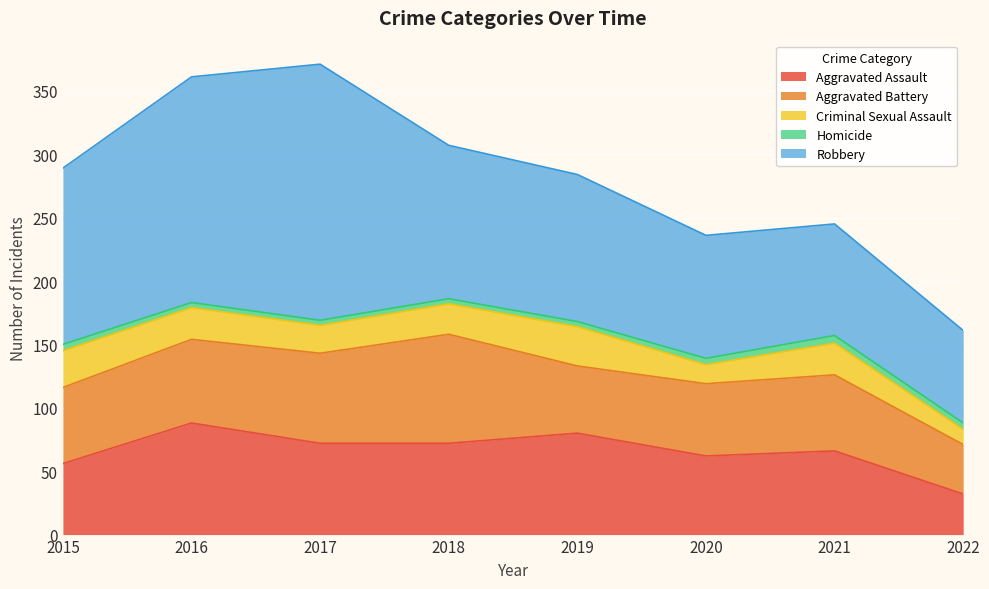

What is the average value of the Aggravated Assault series?

66